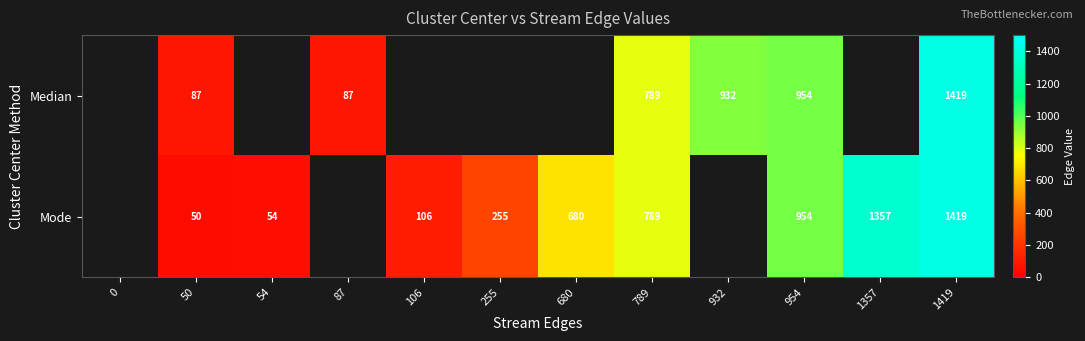

Is it true that Mode equals 605 at 1357?

False